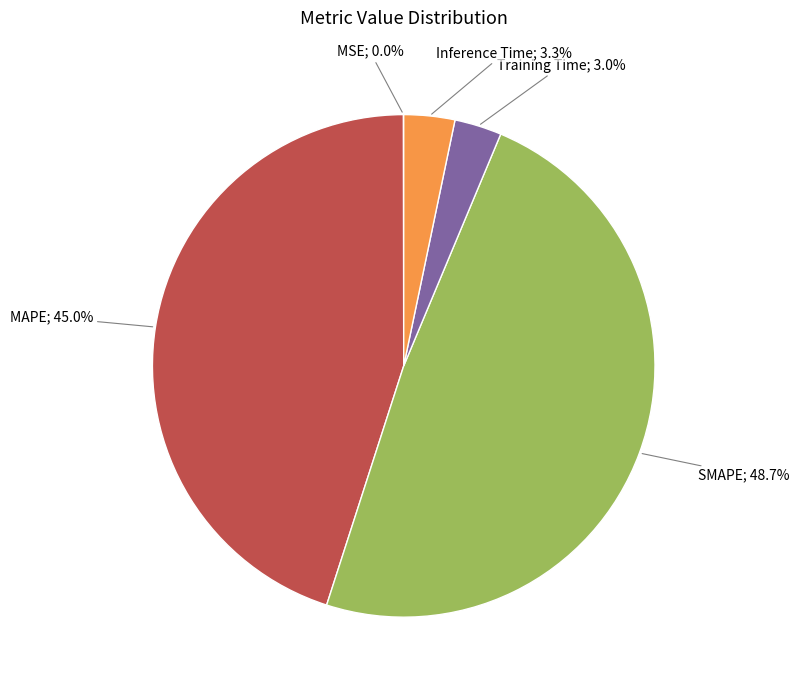

Is there a majority slice in this chart?

No